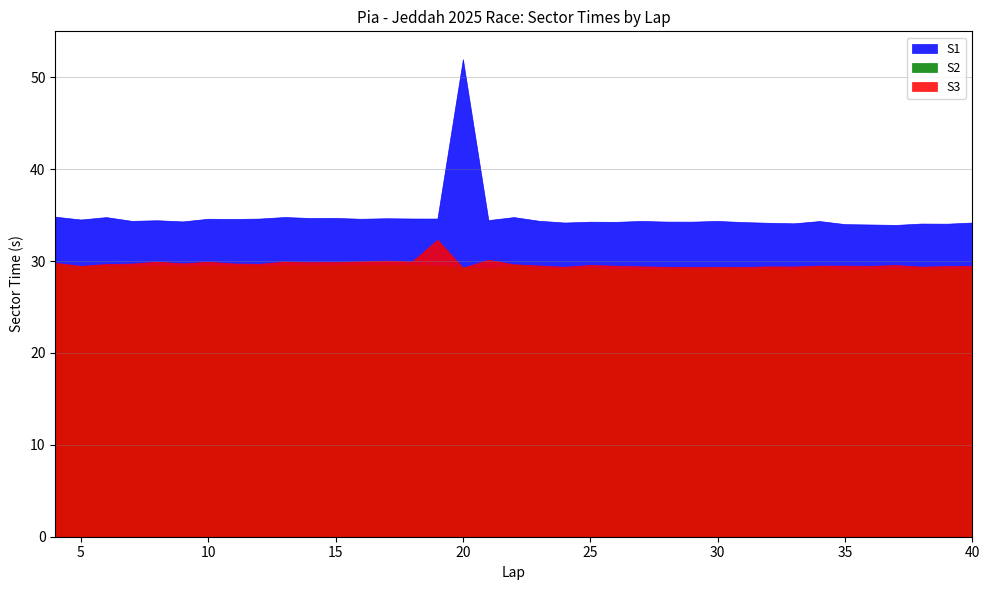

How many series are shown in this chart?

3